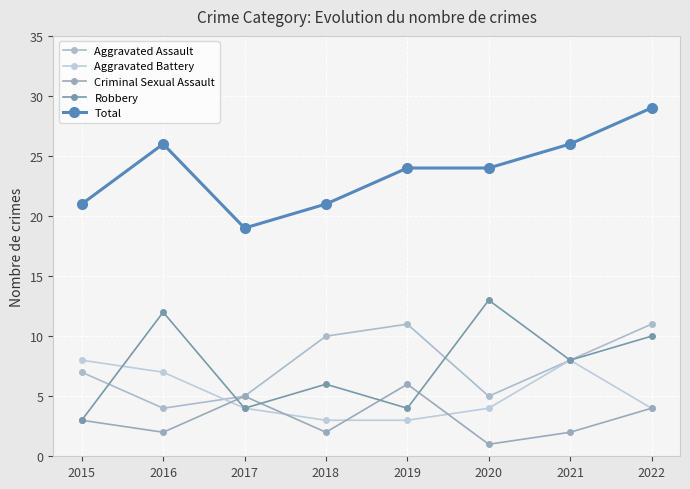

True or false: Robbery has a value of 12 at 2016.

True